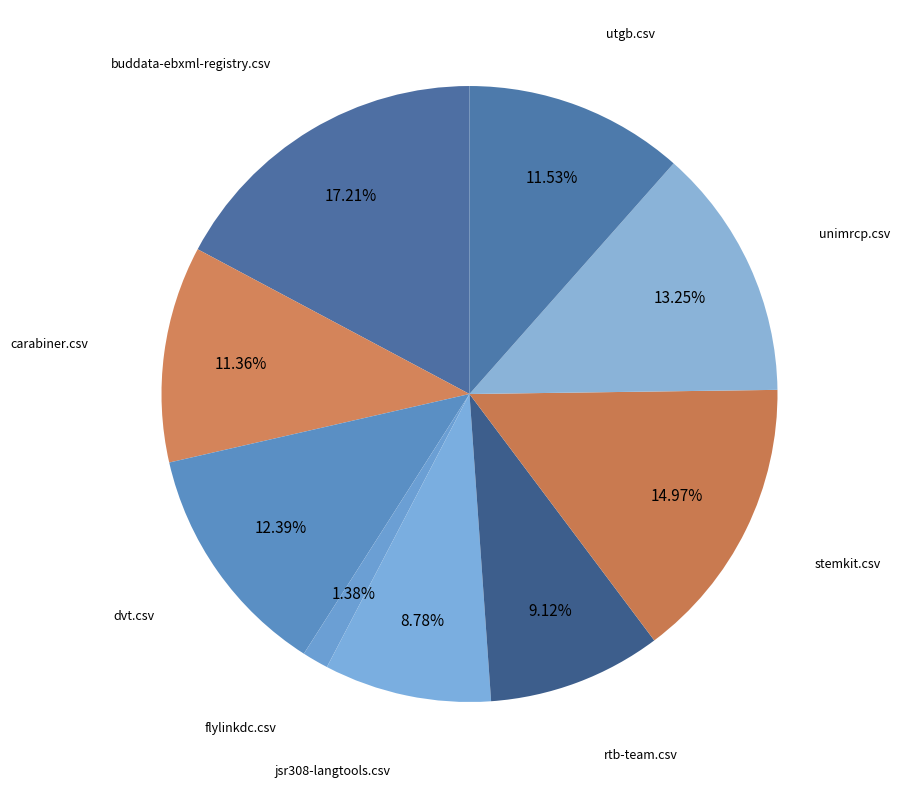

Is there a majority slice in this chart?

No